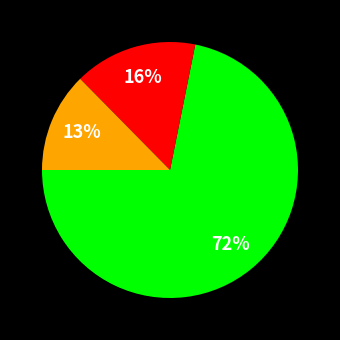

Is there a majority slice in this chart?

Yes